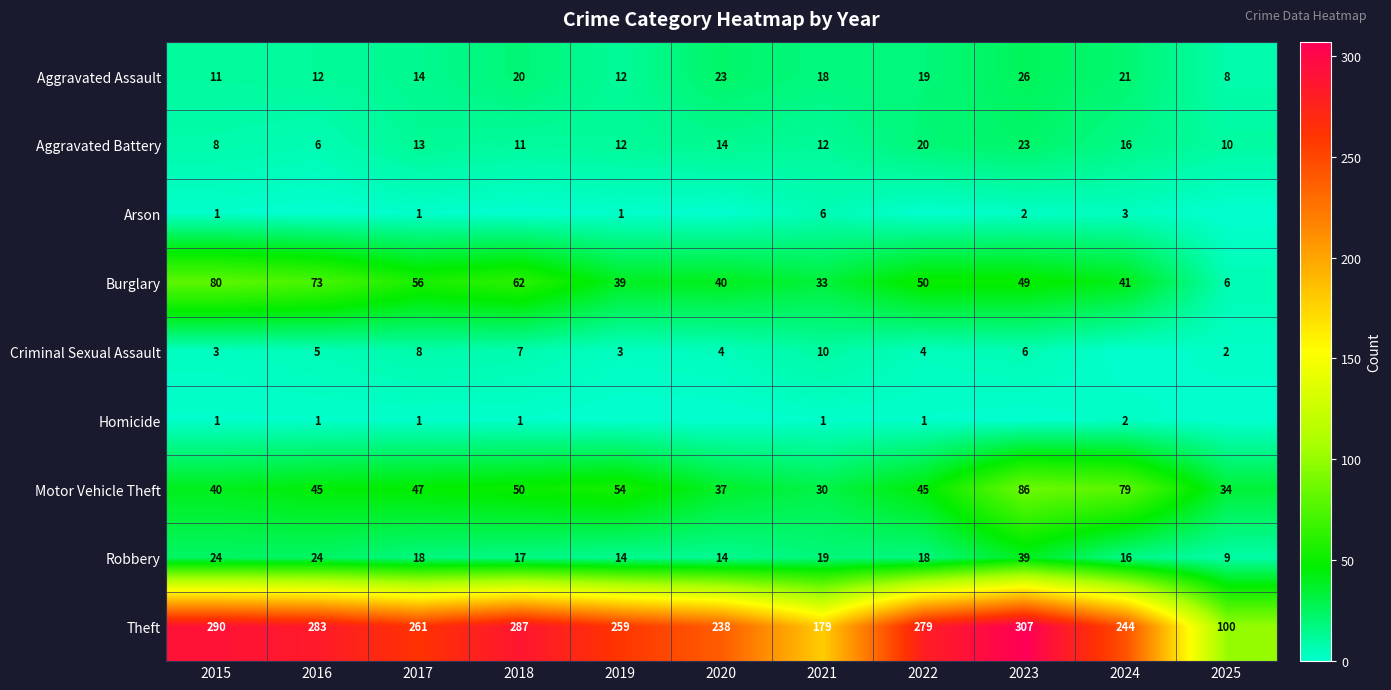

What is the spread (max minus min) of values at 2021?

178